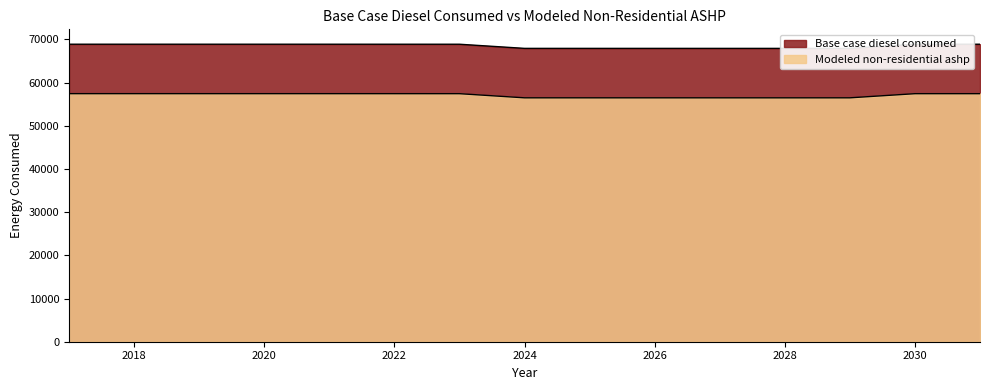

What is the difference between the Base case diesel consumed values at 2030 and 2029?

958.0